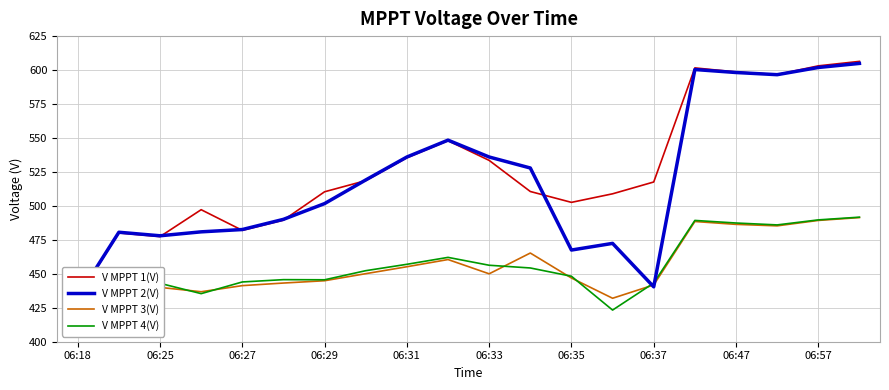

What is the sum of all V MPPT 4(V) values?

9127.7